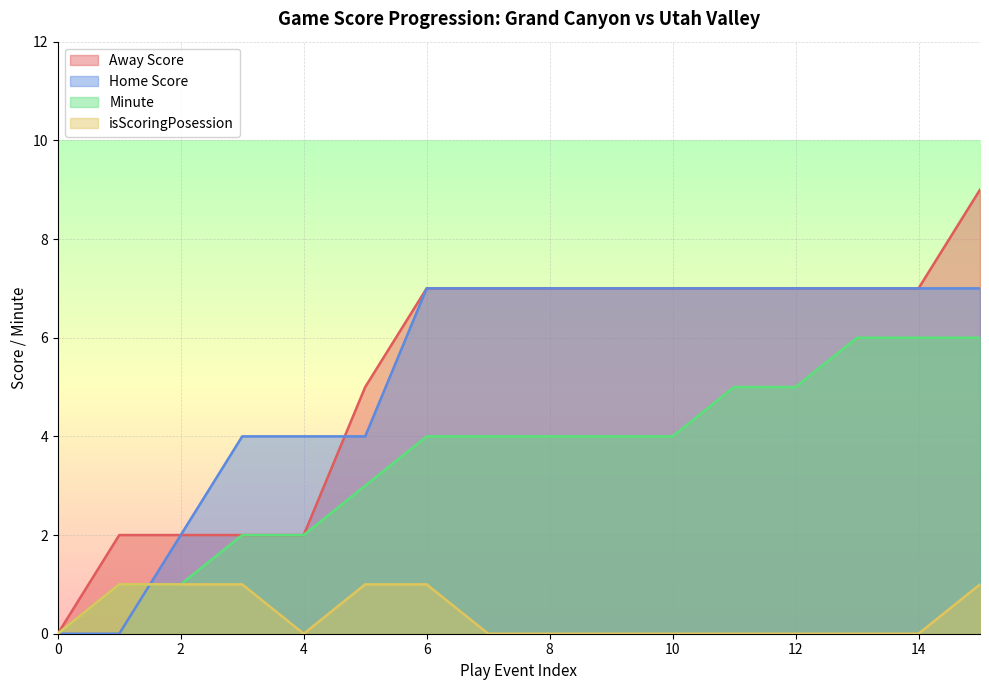

True or false: Away Score has a value of 3 at 1.

False